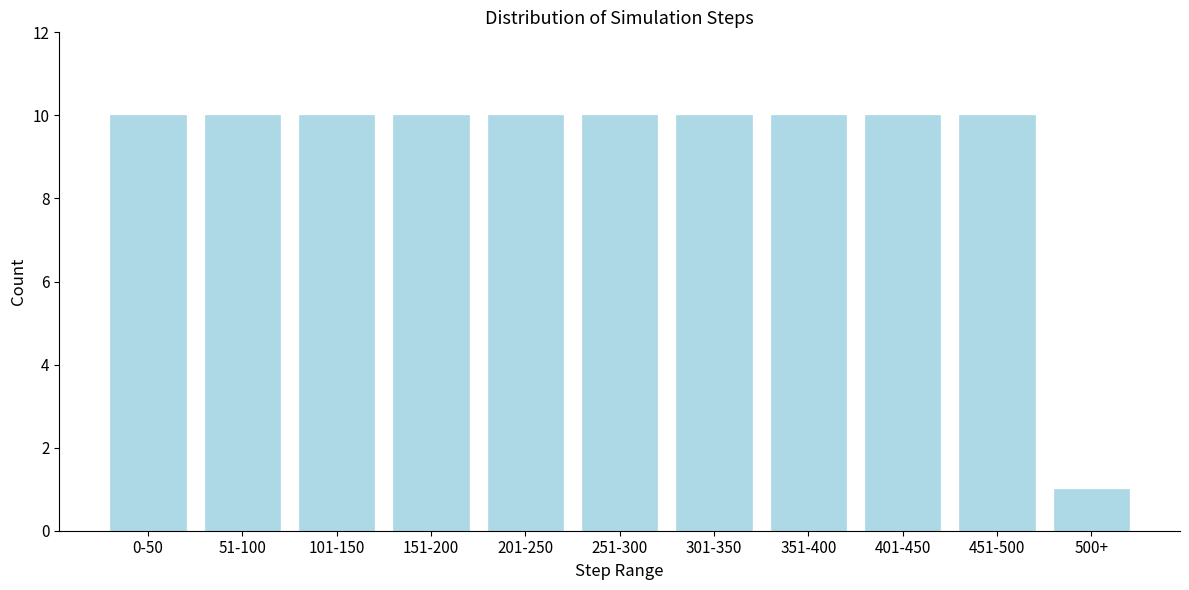

Reading left to right, transcribe all the data shown in this chart.

0-50=10	51-100=10	101-150=10	151-200=10	201-250=10	251-300=10	301-350=10	351-400=10	401-450=10	451-500=10	500+=1